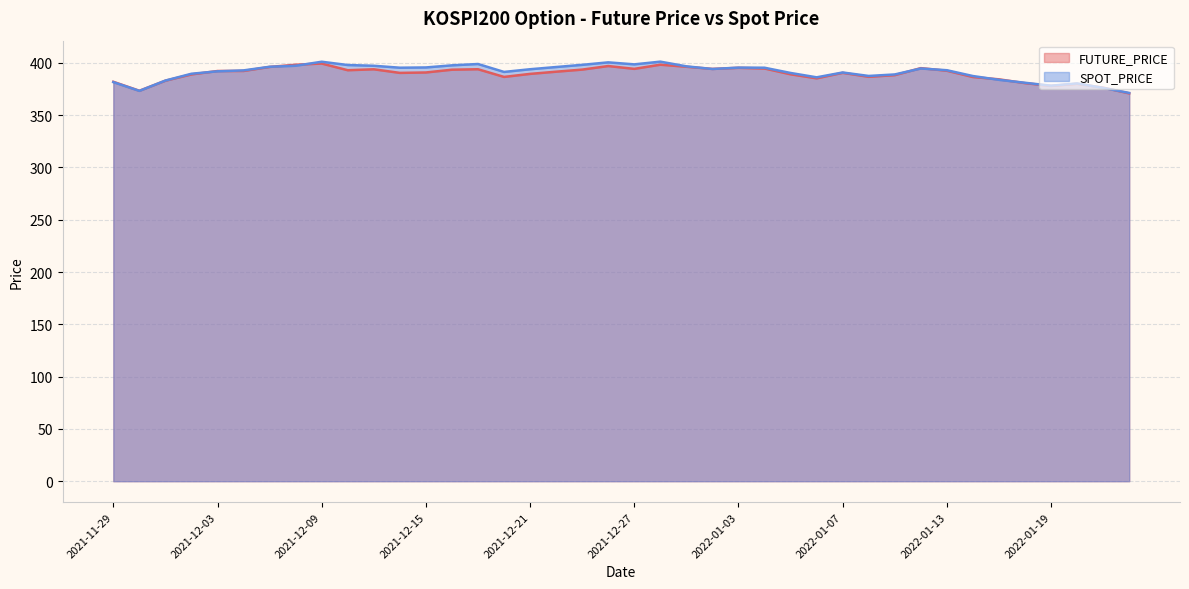

Rank the series by their average value, from highest to lowest.

SPOT_PRICE, FUTURE_PRICE